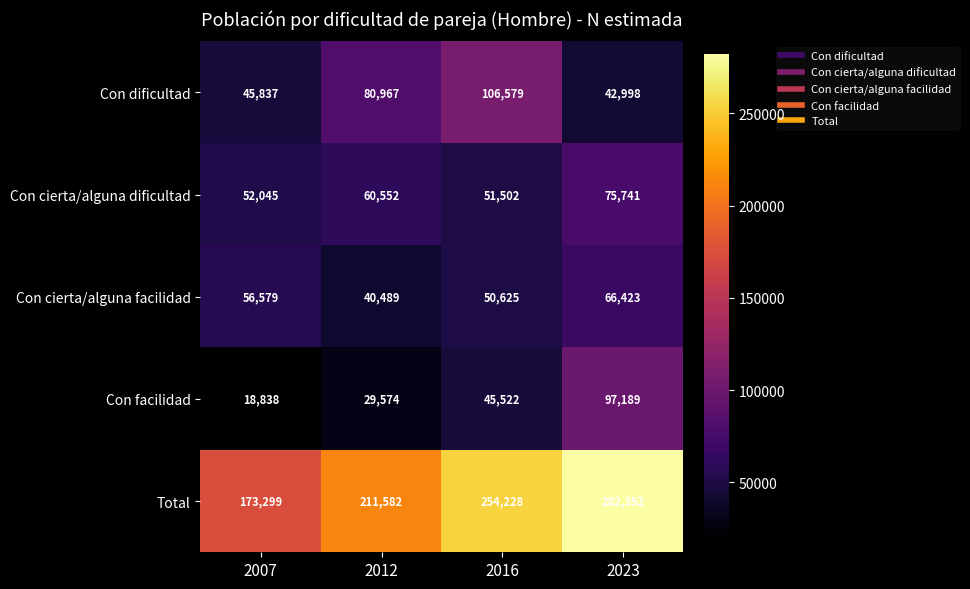

List the series in order of their peak value, highest first.

Total, Con dificultad, Con facilidad, Con cierta/alguna dificultad, Con cierta/alguna facilidad